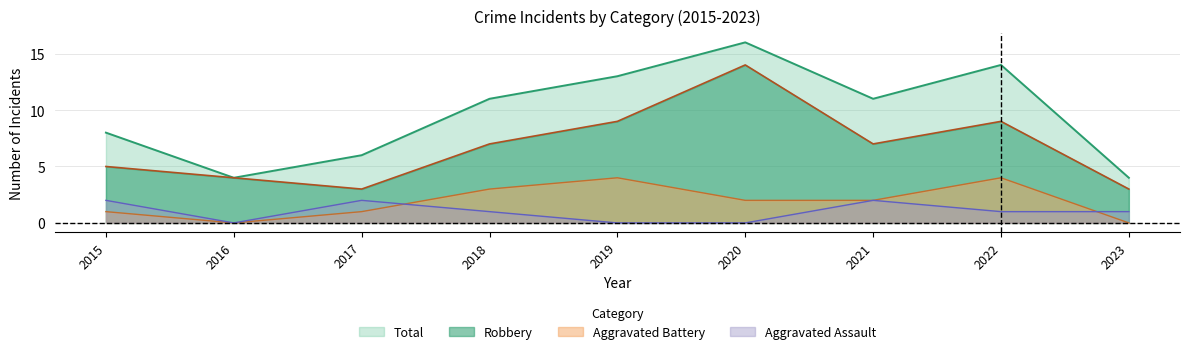

True or false: Aggravated Battery and Total cross at least once.

False